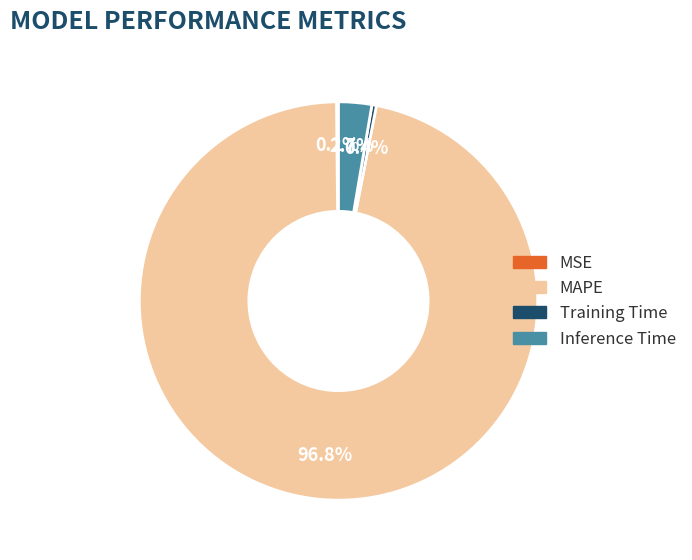

Between MAPE and Inference Time, which is larger?

MAPE